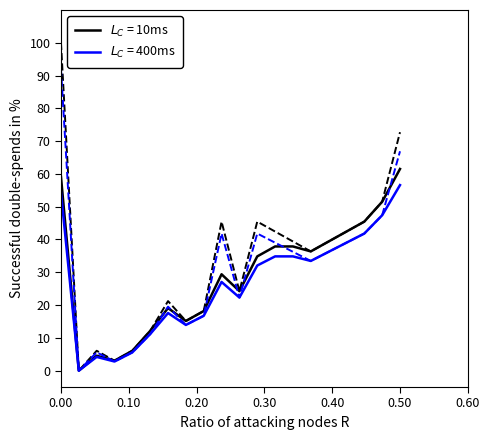

True or false: end_max and end_mean intersect in this chart.

False